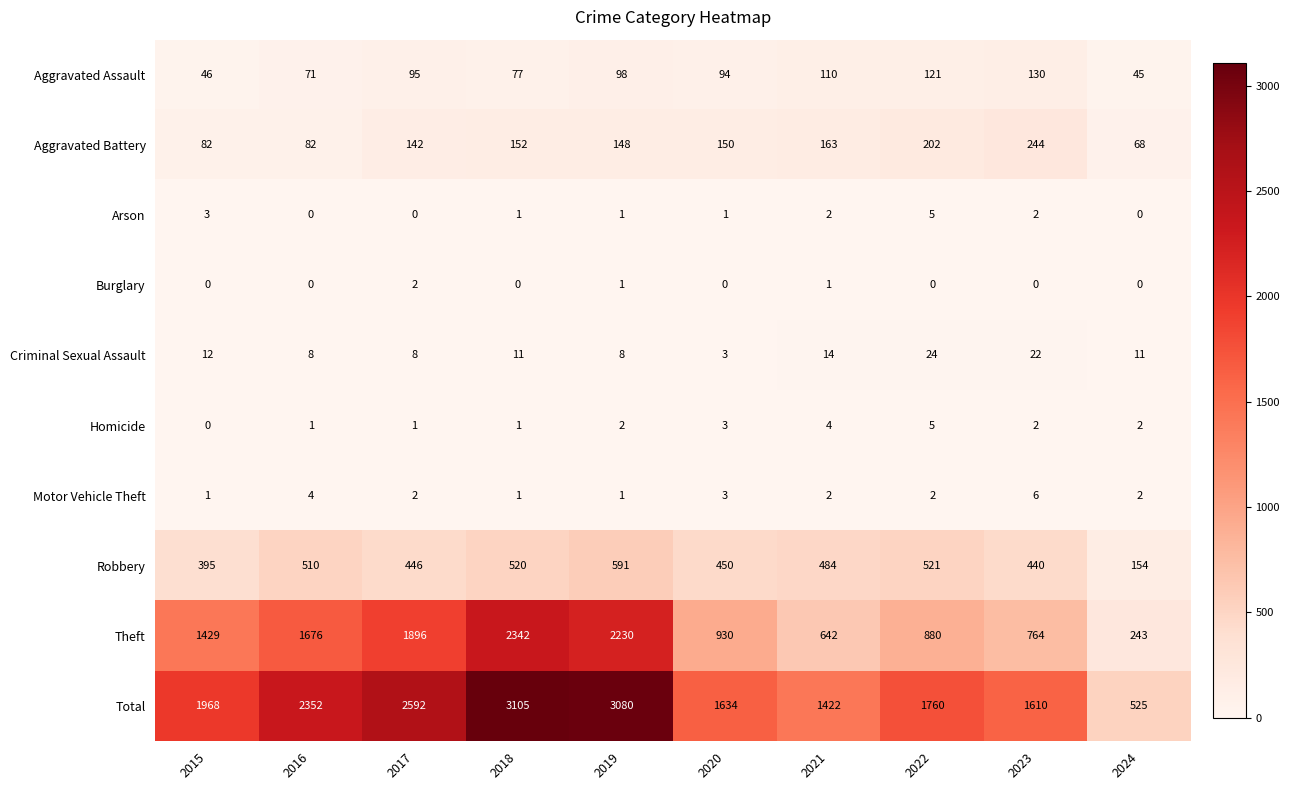

What is the difference between the second highest and second lowest values in the Total series?

1658